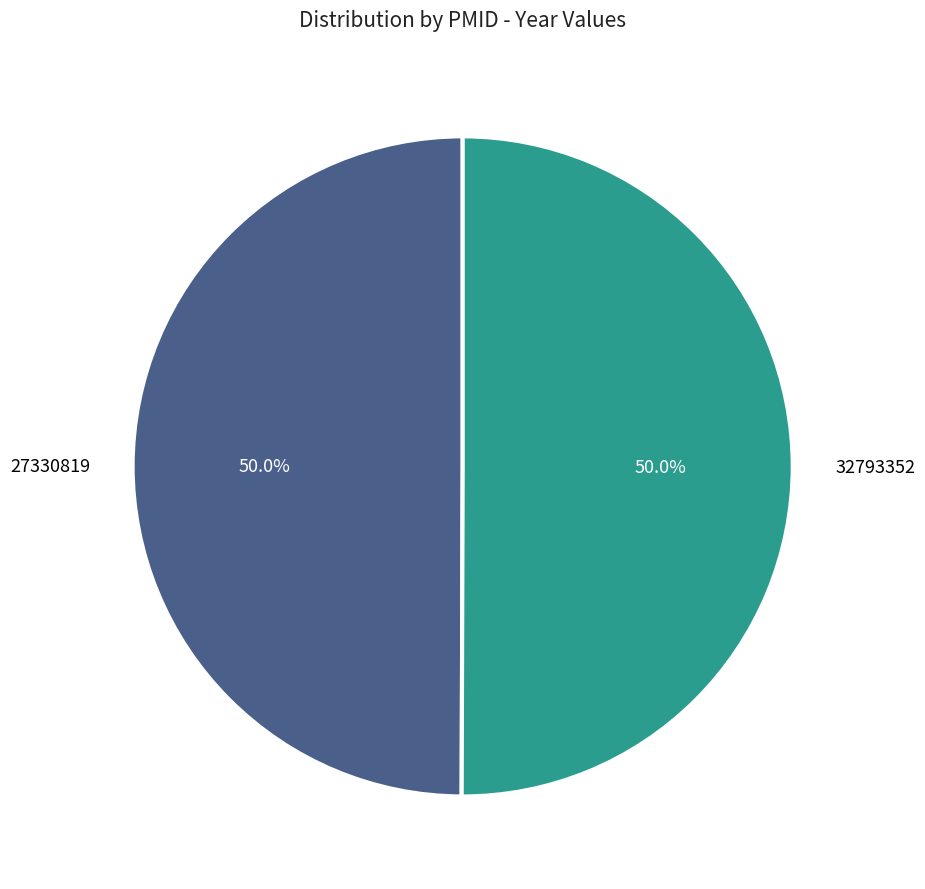

How many segments does this pie chart have?

2